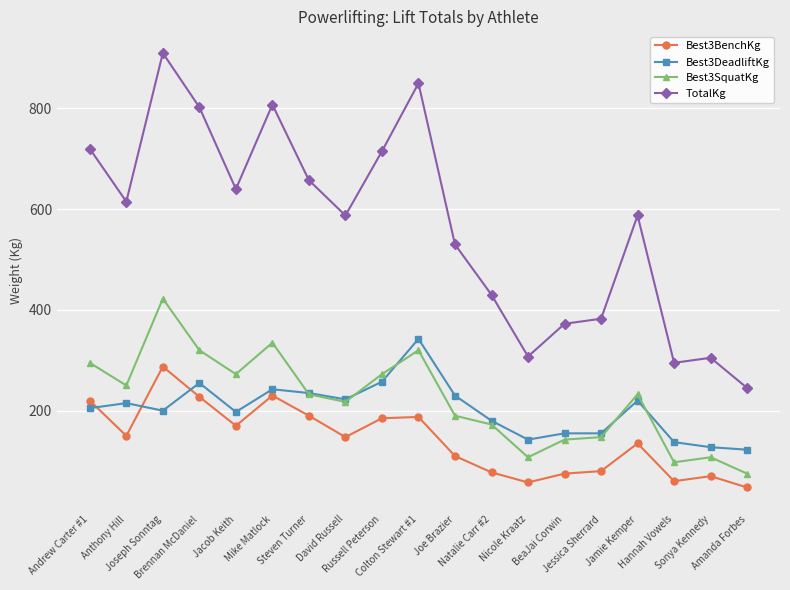

True or false: TotalKg and Best3DeadliftKg cross at least once.

False